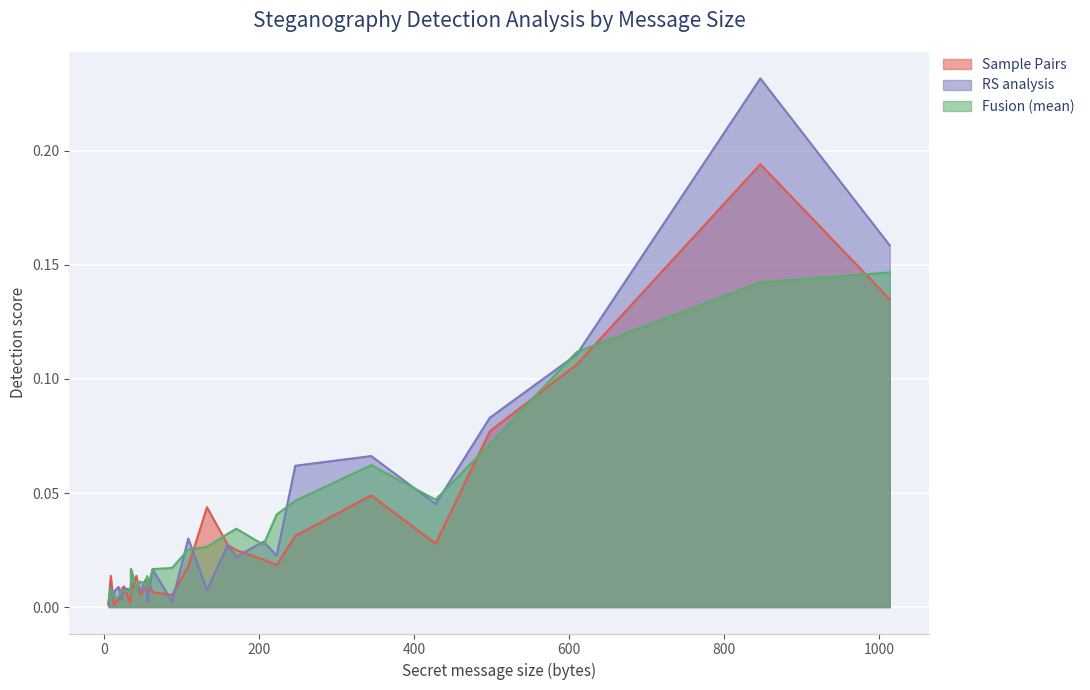

True or false: RS analysis has a value of 0.0 at 47.

True